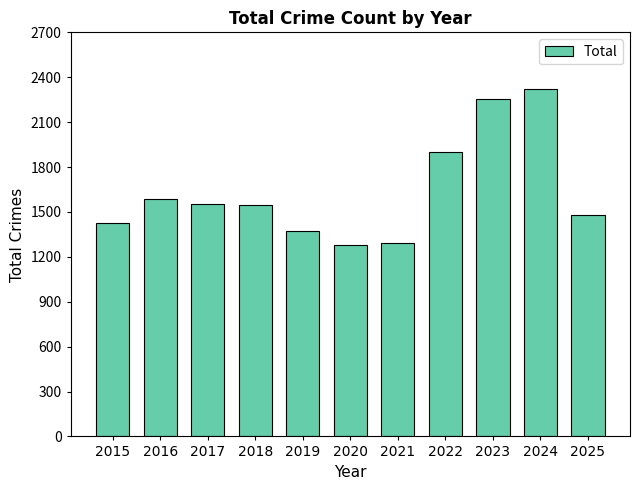

True or false: the data shows 2256 at 2023.

True